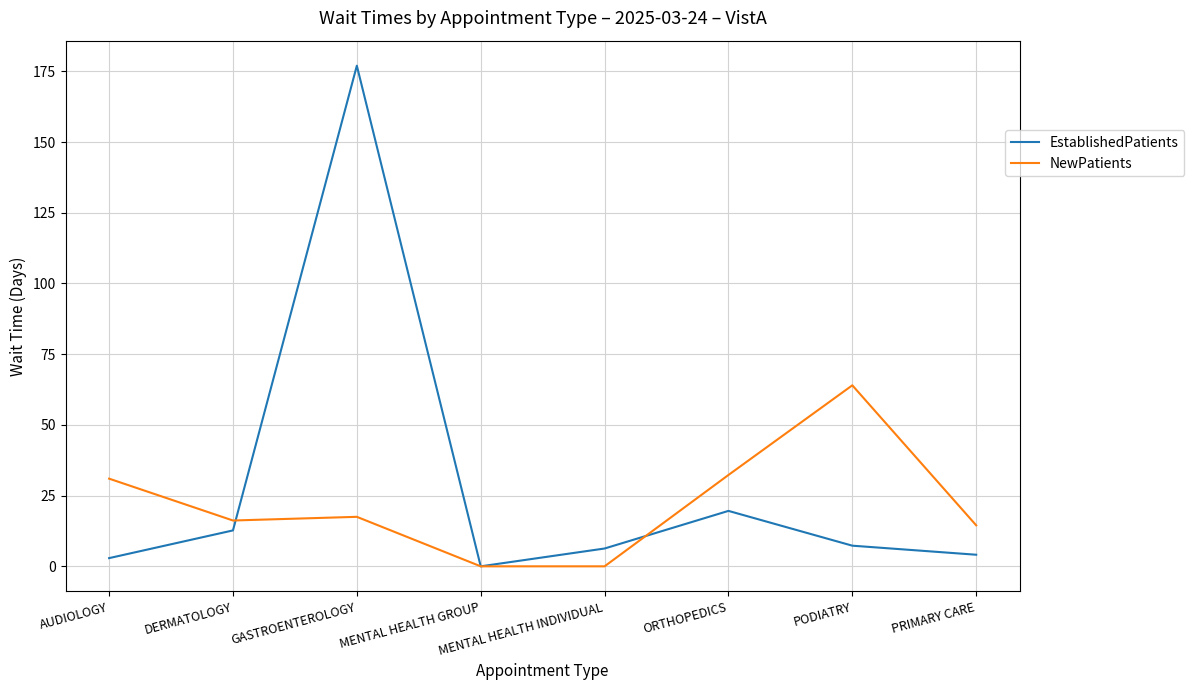

The value of NewPatients at MENTAL HEALTH INDIVIDUAL is -23.3. True or false?

False